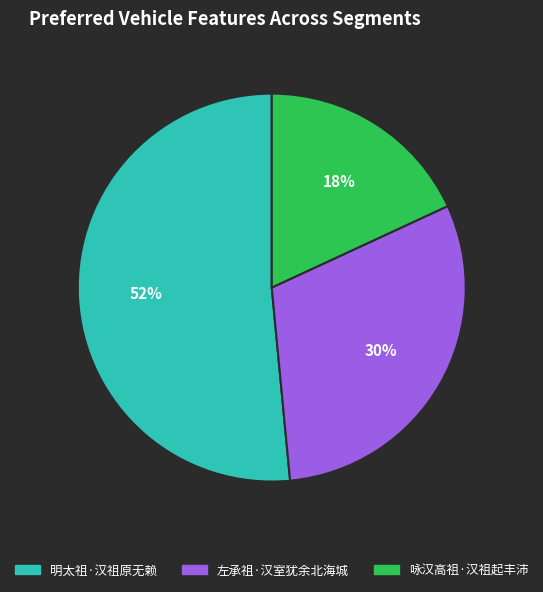

What percentage is the 明太祖·汉祖原无赖 slice, to the nearest percent?

52%